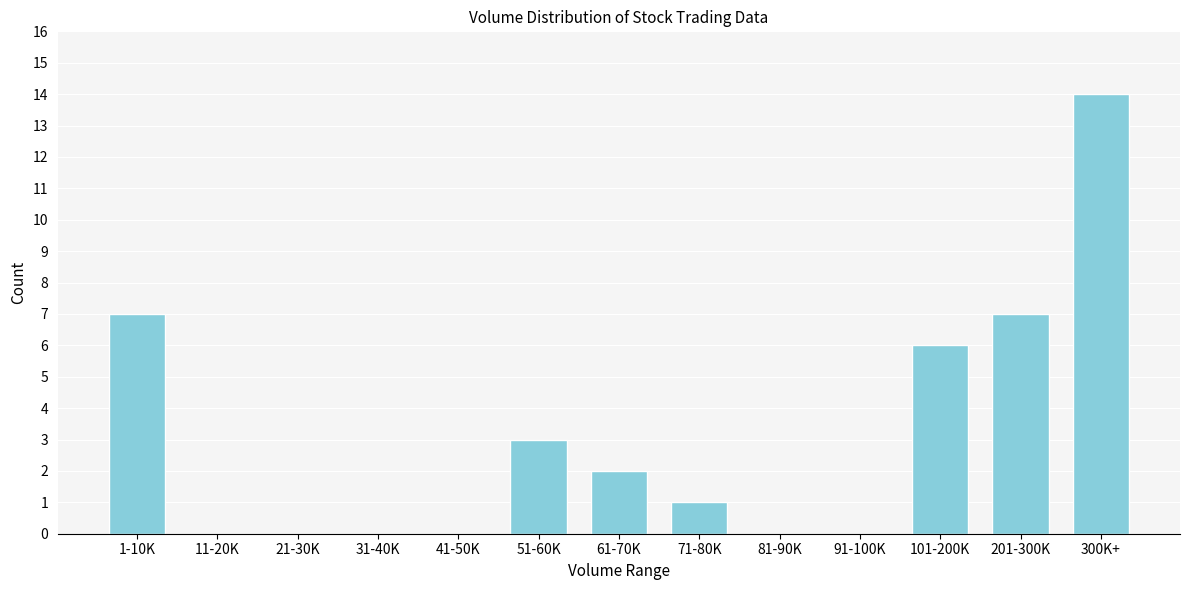

Reading left to right, transcribe all the data shown in this chart.

1-10K=7	11-20K=0	21-30K=0	31-40K=0	41-50K=0	51-60K=3	61-70K=2	71-80K=1	81-90K=0	91-100K=0	101-200K=6	201-300K=7	300K+=14